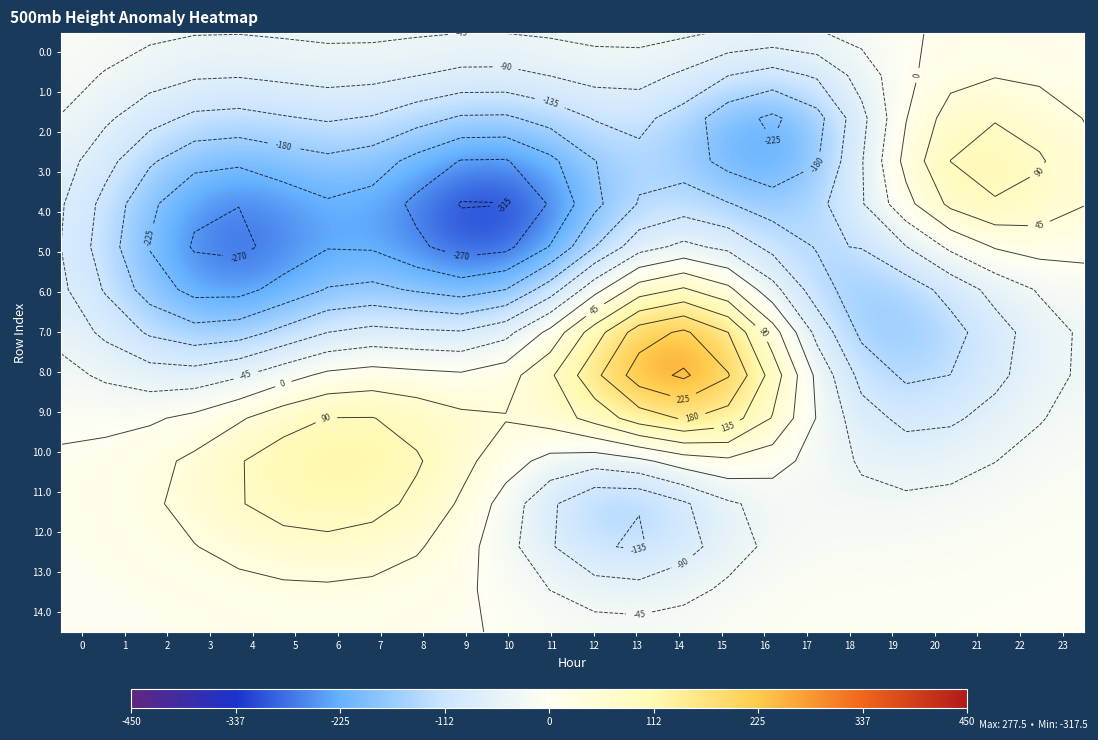

What value does the 3.0 series have at 19?

13.5